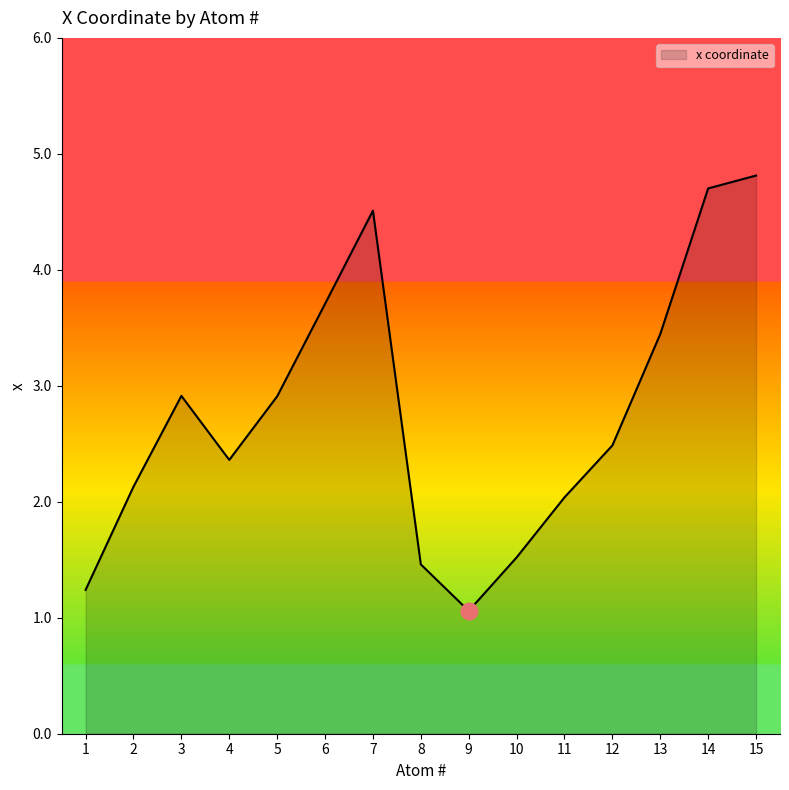

True or false: there are more than 2 points higher than both neighbors.

False